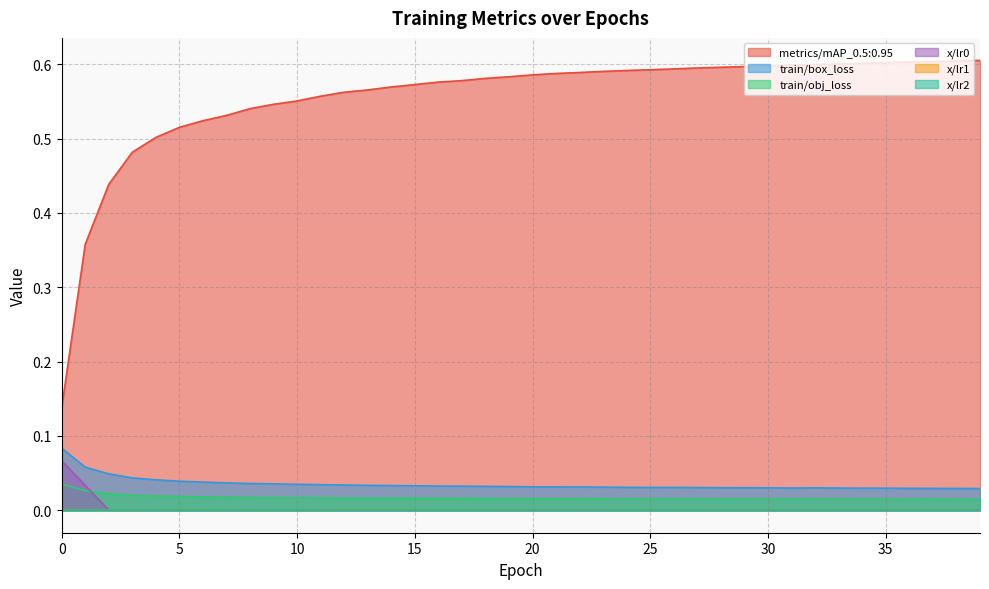

True or false: train/obj_loss has a value of 0.0 at 5.

True